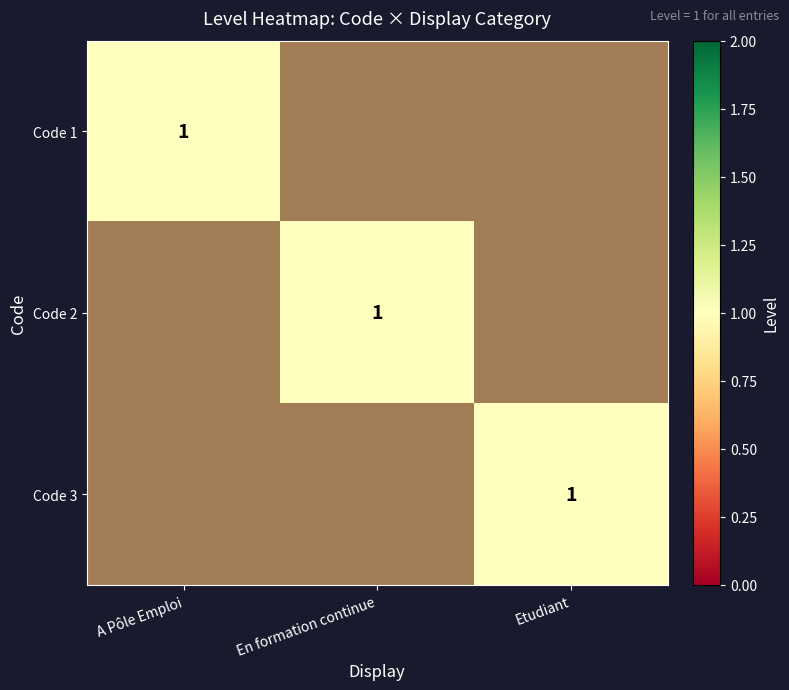

At A Pôle Emploi, list the series in order from smallest to largest.

Code 2, Code 3, Code 1